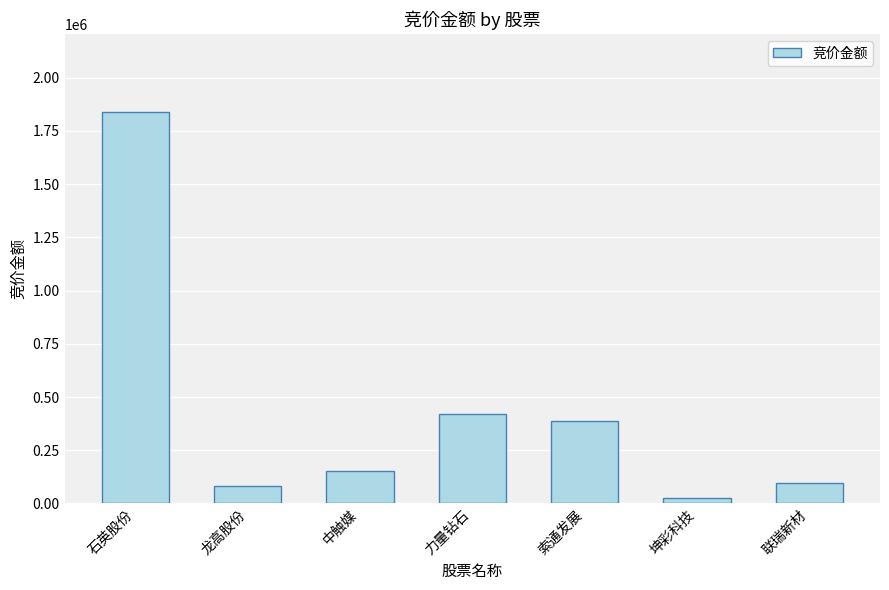

Reading left to right, transcribe all the data shown in this chart.

1838496	80598	153795	417976	387604	25625	96626